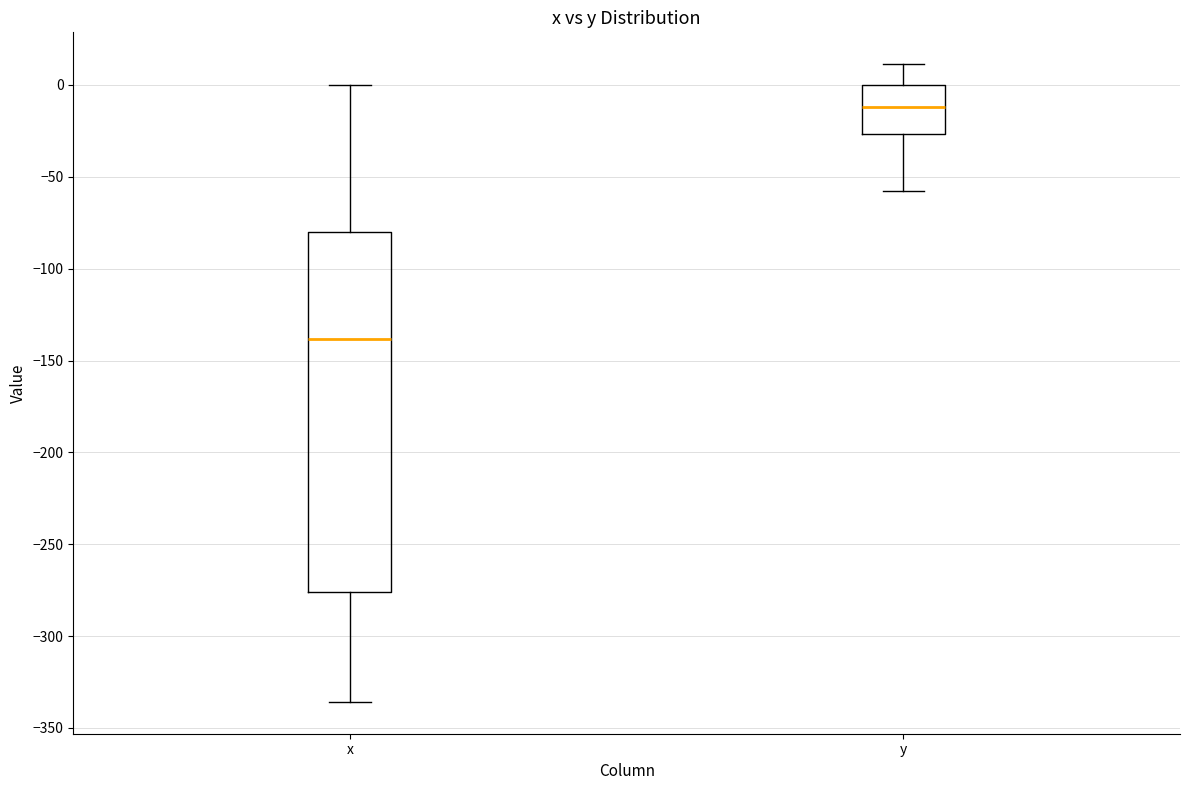

Reading left to right, transcribe this box plot: for each box, give where its median line is, the range the box spans, and where its two whiskers end, as read against the y-axis. The values are not printed on the chart, so give them approximately, as read against the axis.

x: median -140, box -275 to -80, whiskers -335 to 0
y: median -10, box -25 to 0, whiskers -60 to 10